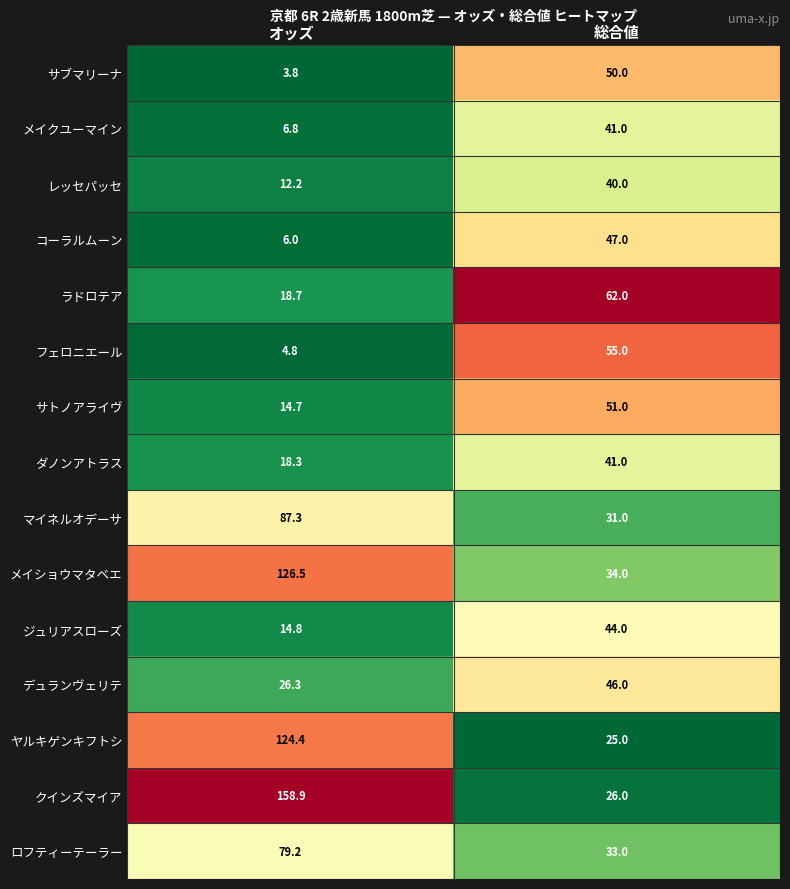

Is it true that コーラルムーン equals 47.0 at 総合値?

True